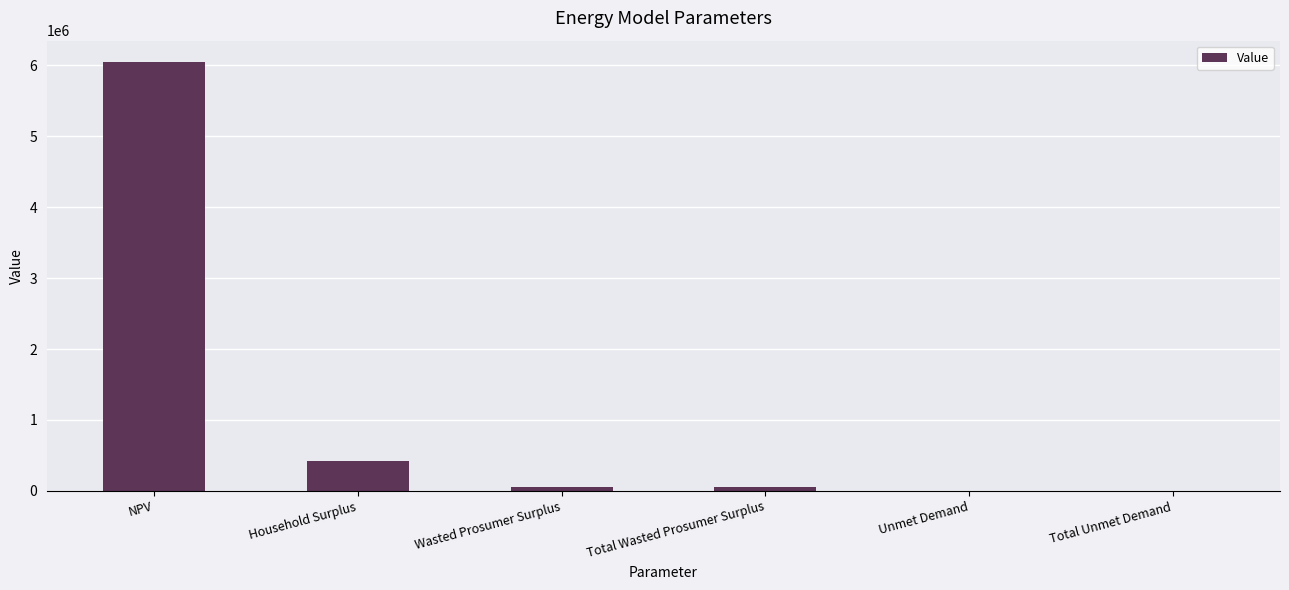

Which category has the highest value across all series?

NPV